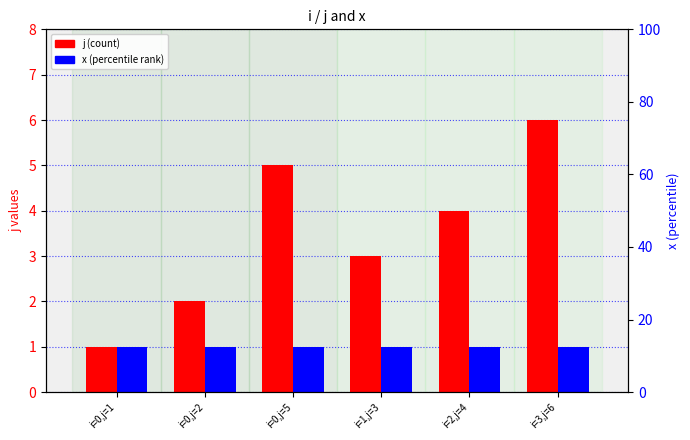

Reading left to right, what are all the values shown in this chart?

j: 1	2	5	3	4	6
x: 1	1	1	1	1	1